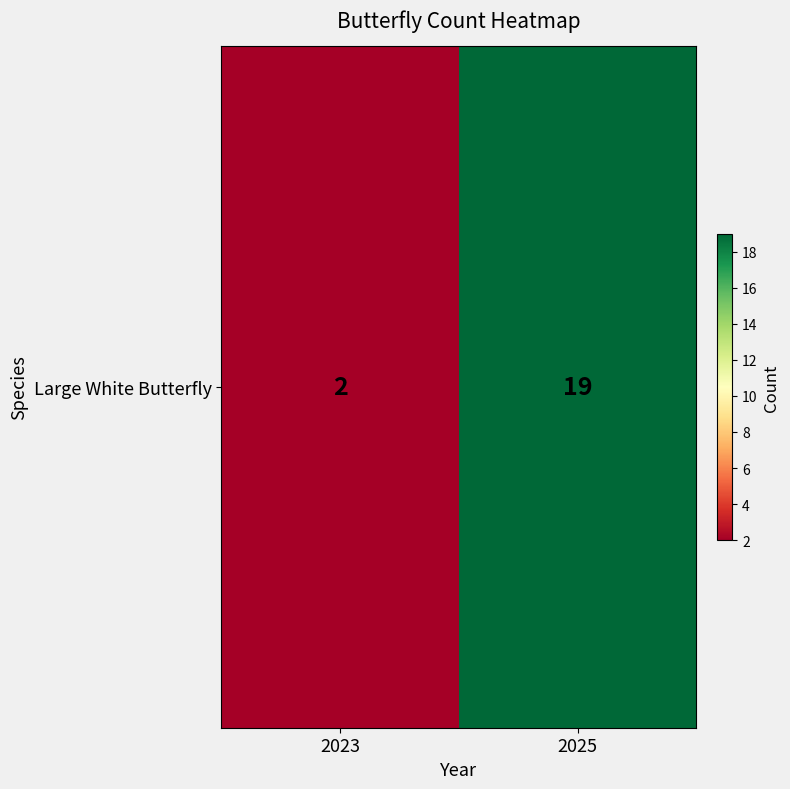

Which has a higher value, 2023 or 2025?

2025